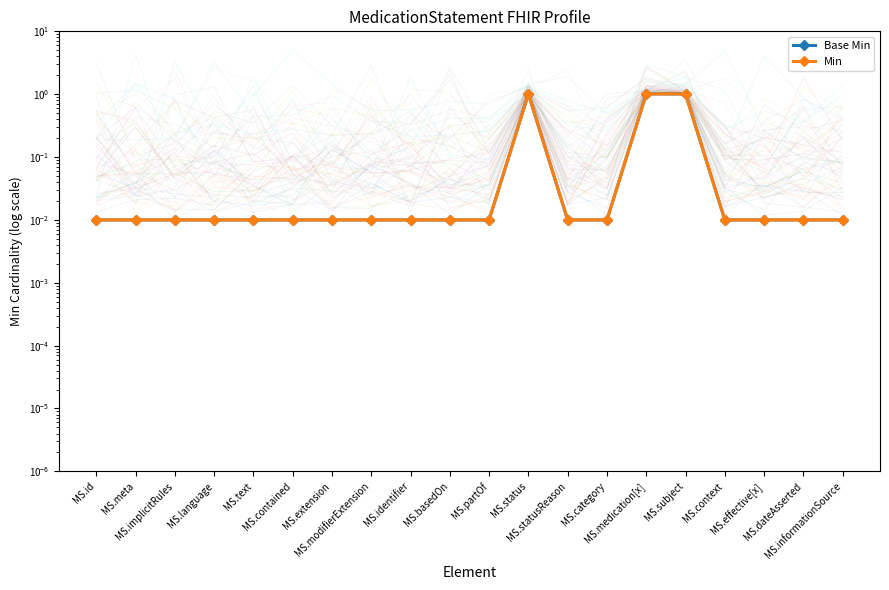

The value of Min at MS.dateAsserted is 0.0. True or false?

True